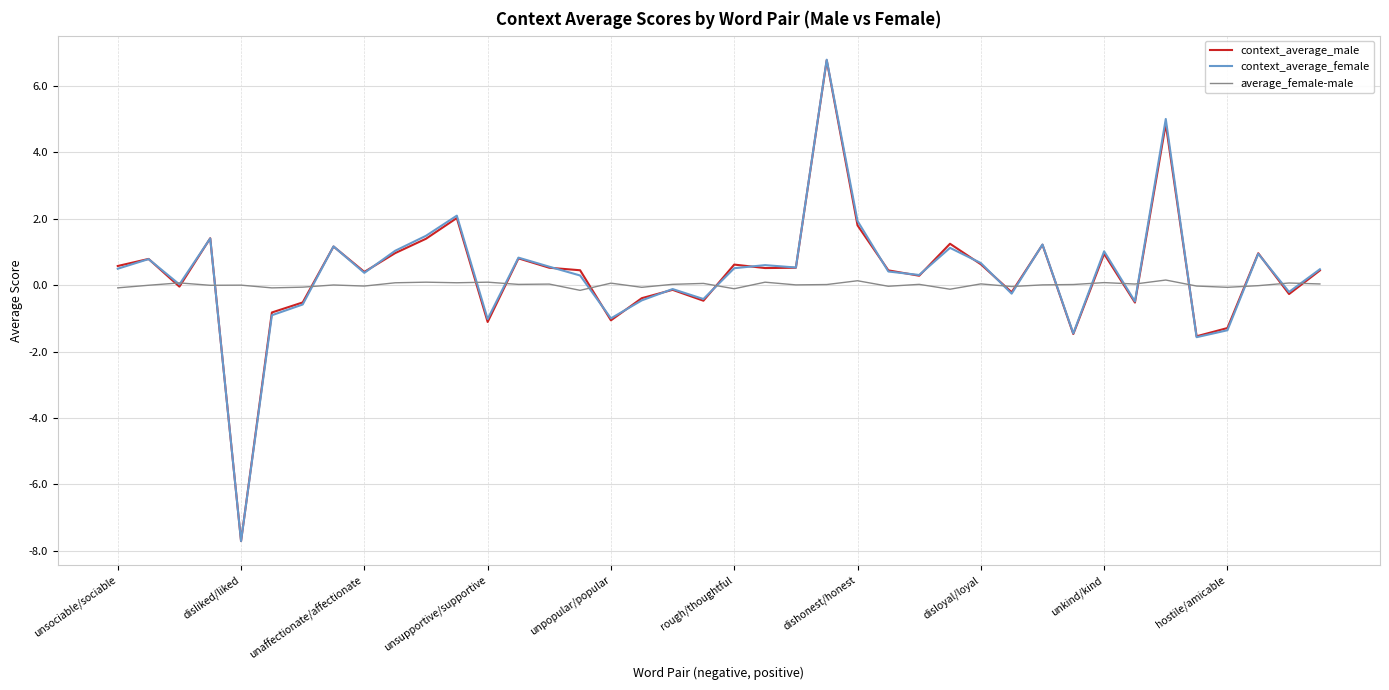

Which series has the largest range (max minus min)?

context_average_female